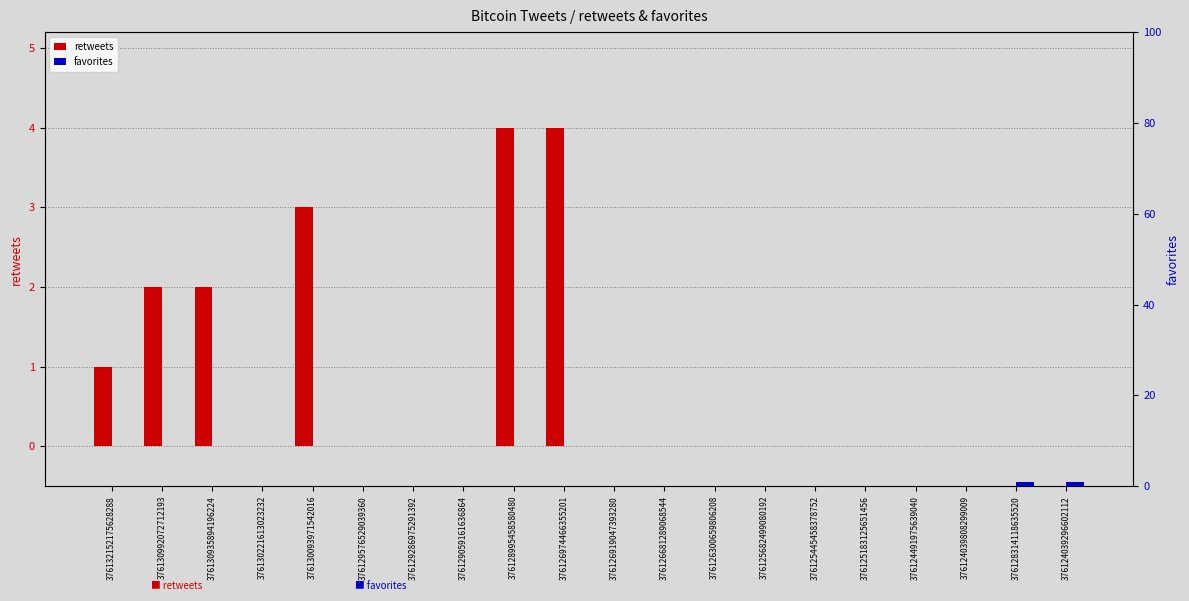

The retweets series shows 7 at 376128995458580480. True or false?

False